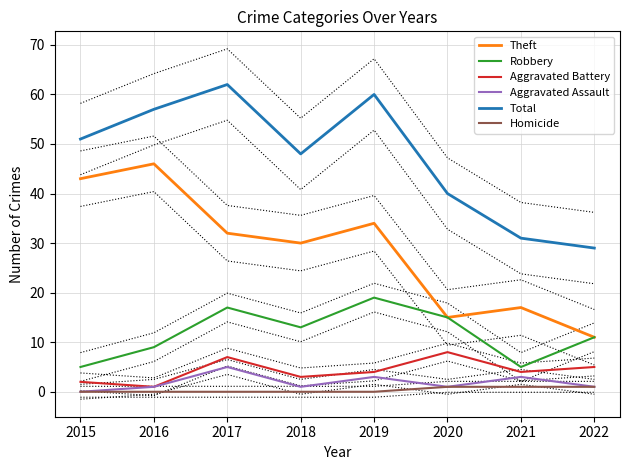

True or false: Aggravated Battery and Aggravated Assault cross at least once.

False